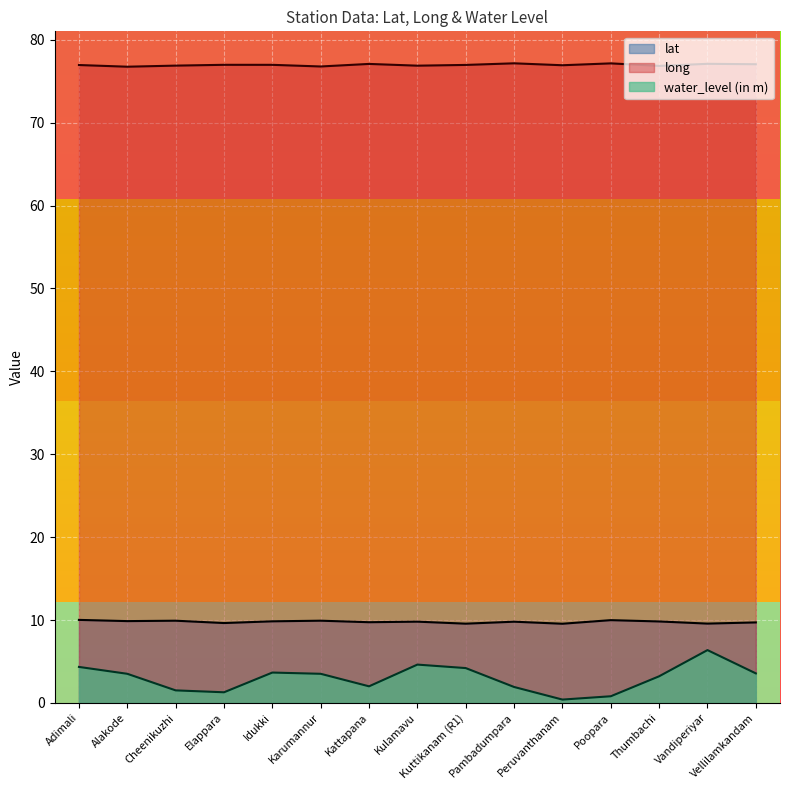

Where is the first local minimum for water_level (in m)?

Elappara